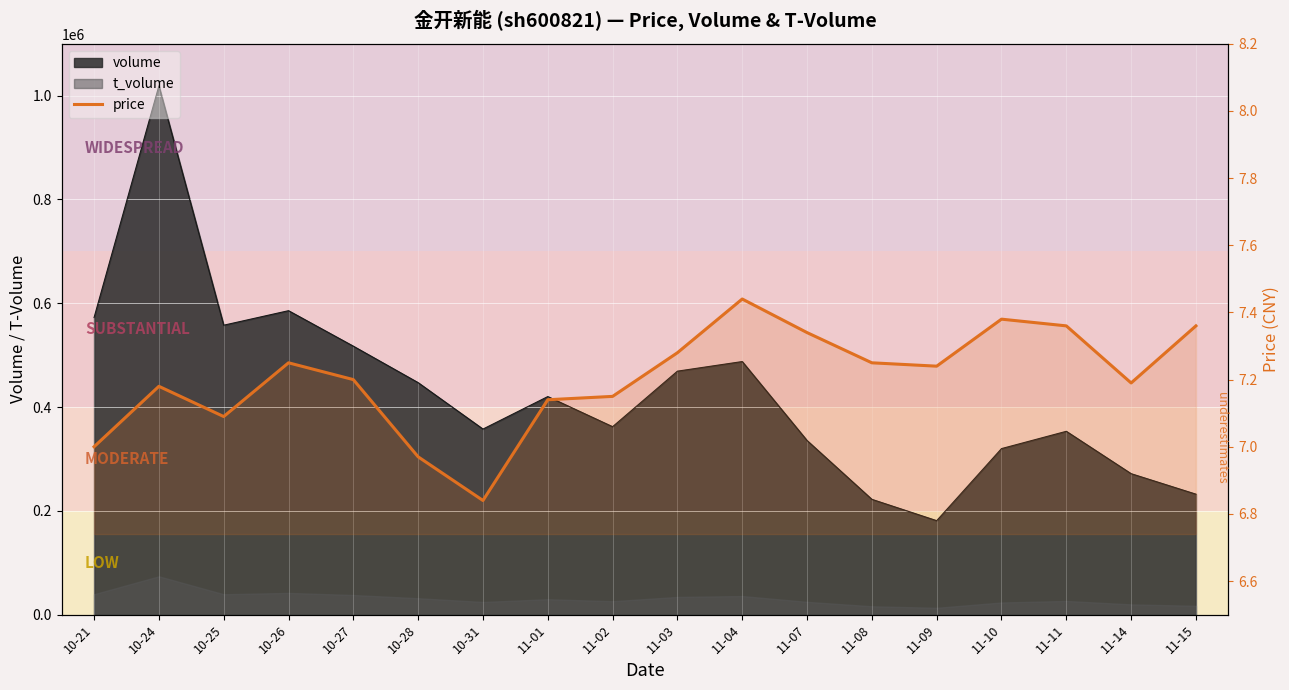

List the labels in order of value, smallest first.

10-31, 10-28, 10-21, 10-25, 11-01, 11-02, 10-24, 11-14, 10-27, 11-09, 10-26, 11-08, 11-03, 11-07, 11-11, 11-15, 11-10, 11-04